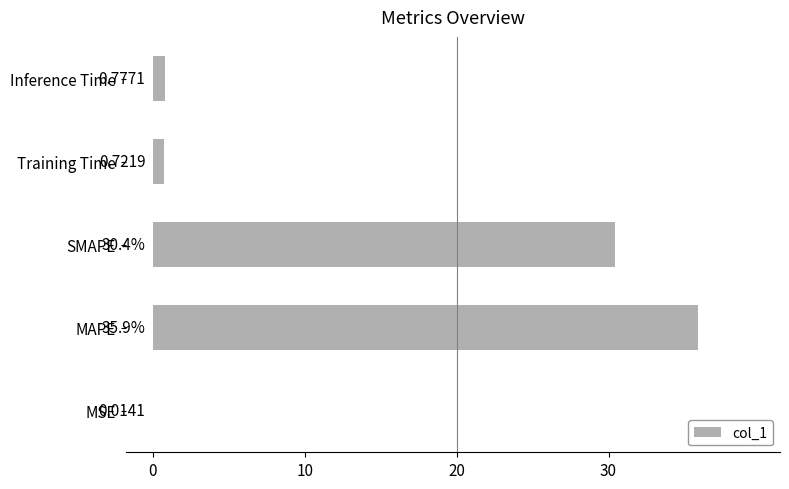

Where is the data nearest to the value 17?

SMAPE